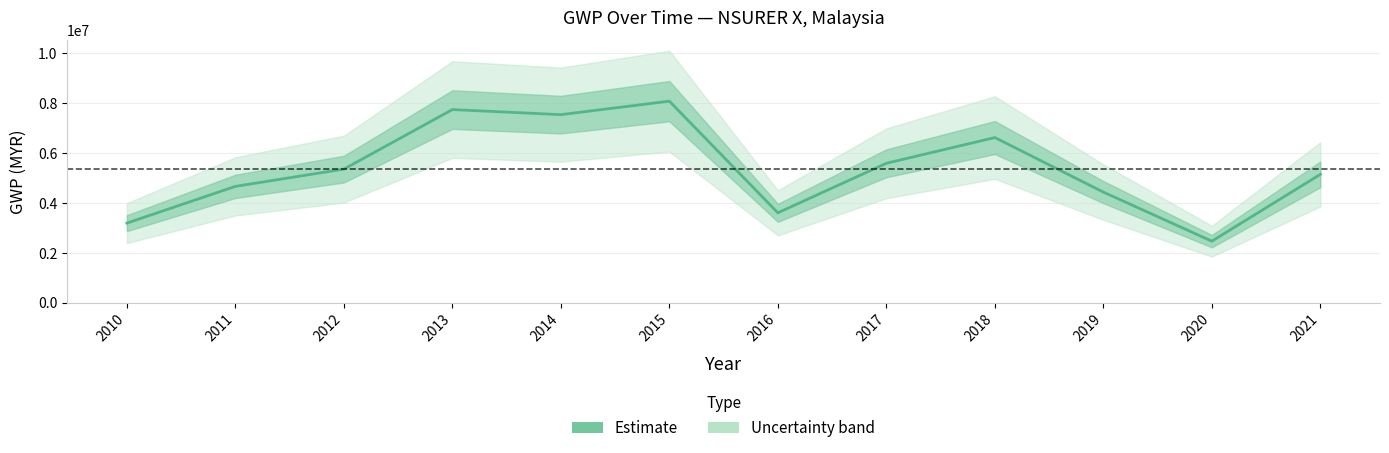

Count the number of values greater than 5356299.

6